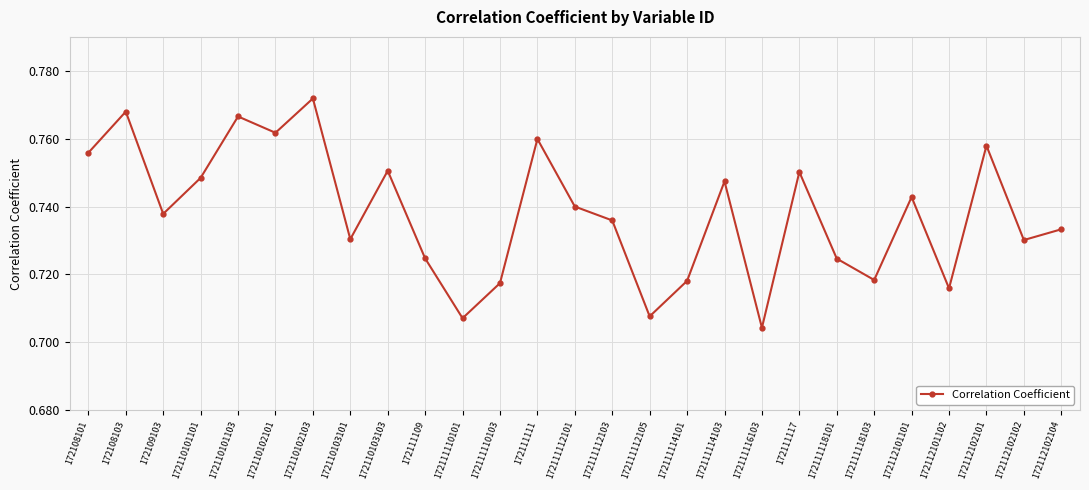

Does the chart display data point markers on the line(s)?

Yes